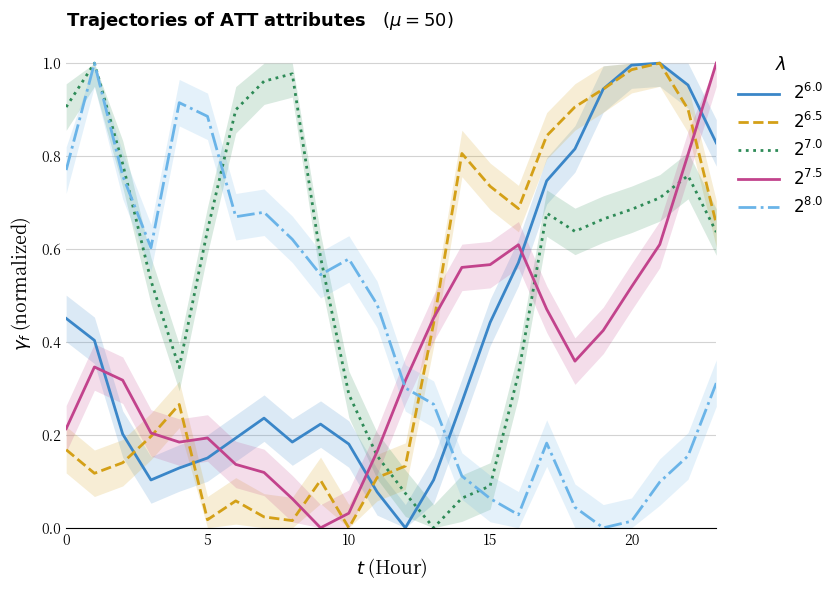

At which label does $2^{6.5}$ reach its peak?

21